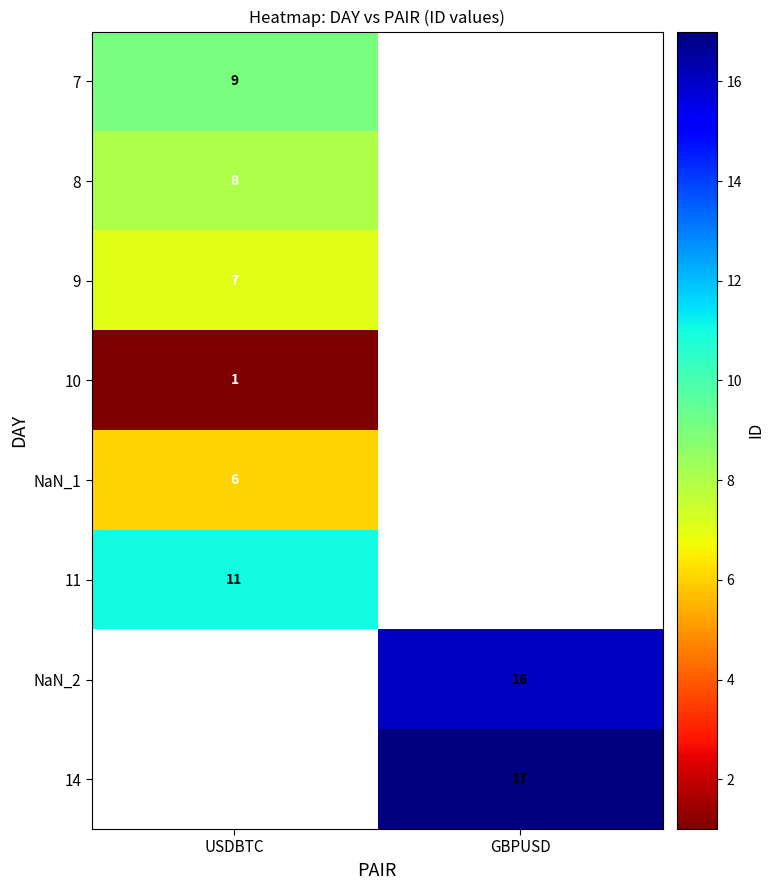

True or false: NaN_2 has a value of 16 at GBPUSD.

True